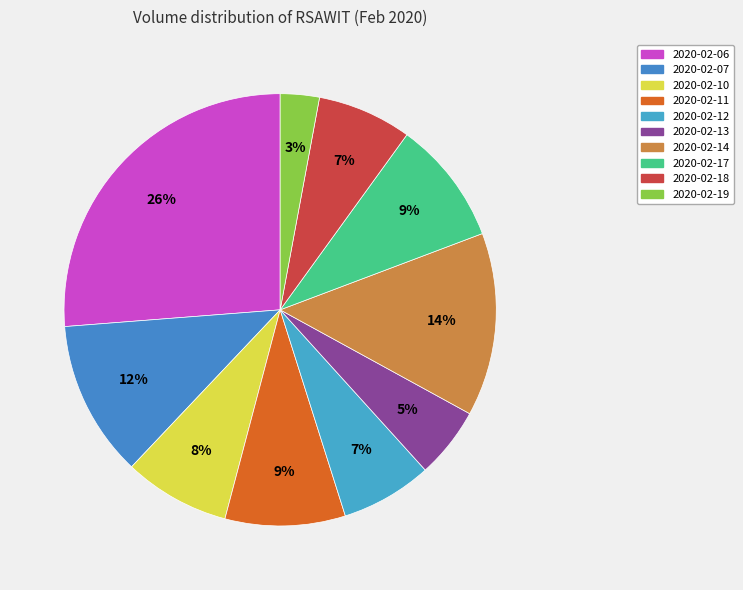

How many slices are in this pie chart?

10